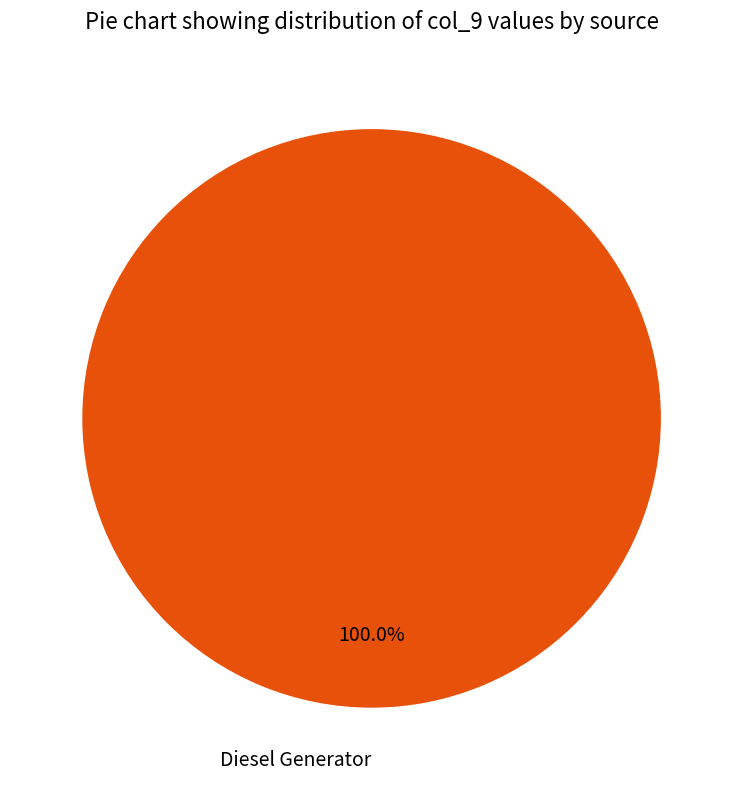

How many segments does this pie chart have?

1